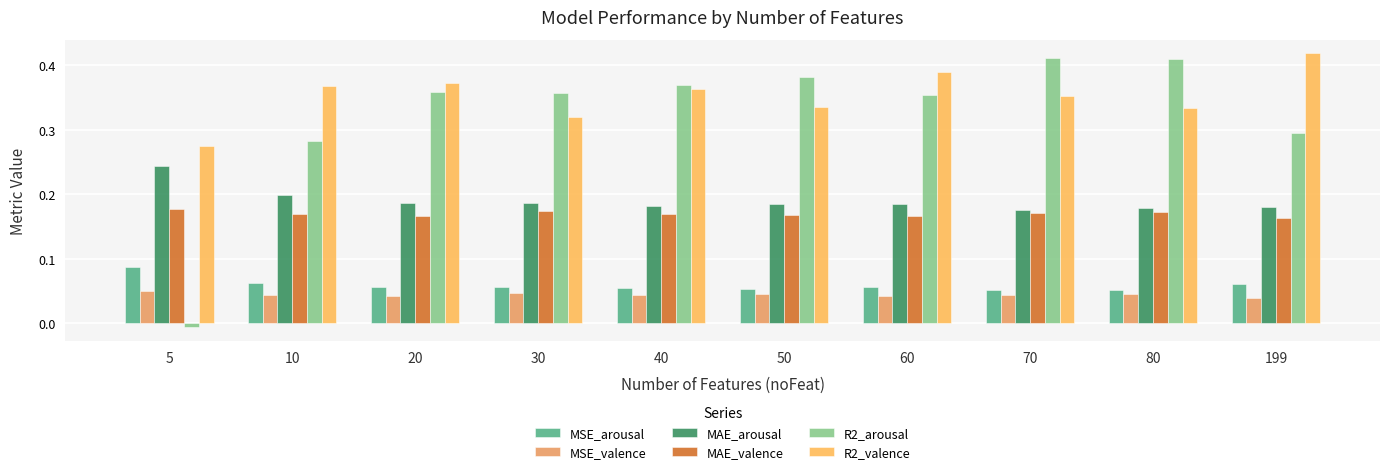

Which series has the widest spread of values?

R2_arousal